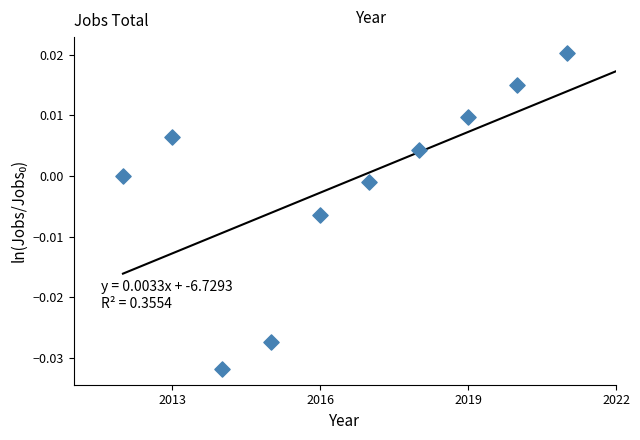

What is the average X value?

2016.5